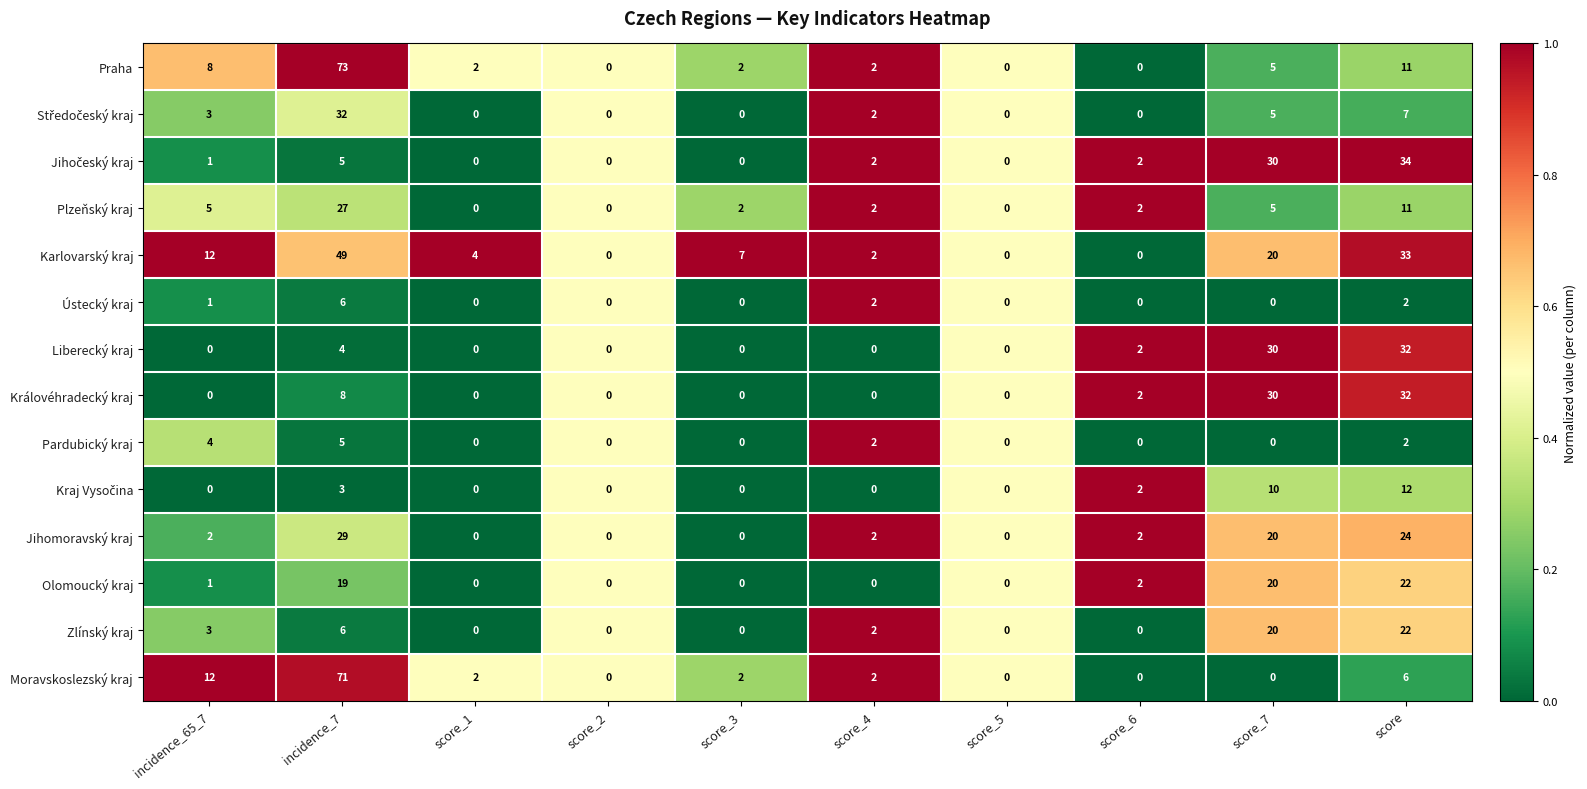

True or false: Liberecký kraj has a value of -15 at incidence_65_7.

False